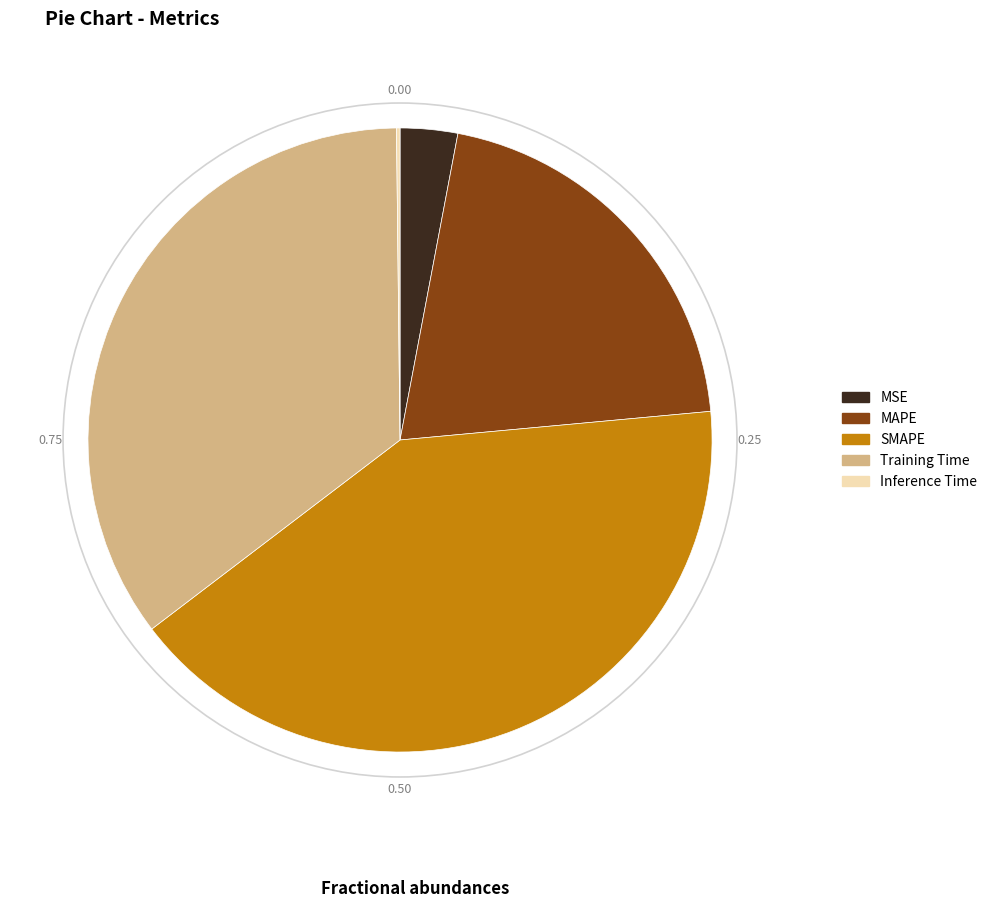

Is it true that Training Time is 24% of the pie?

False